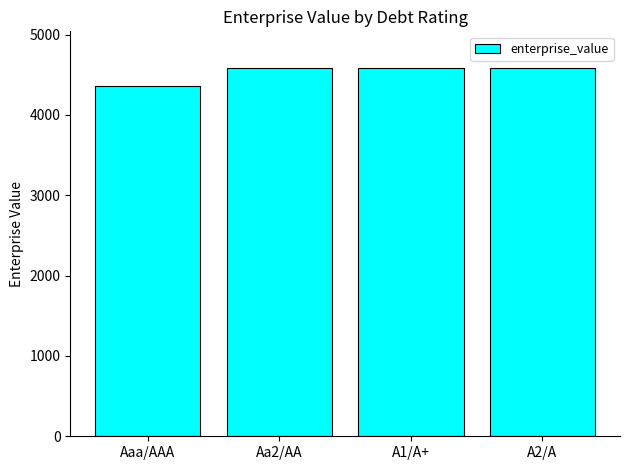

The value at Aaa/AAA is 2593.4. True or false?

False